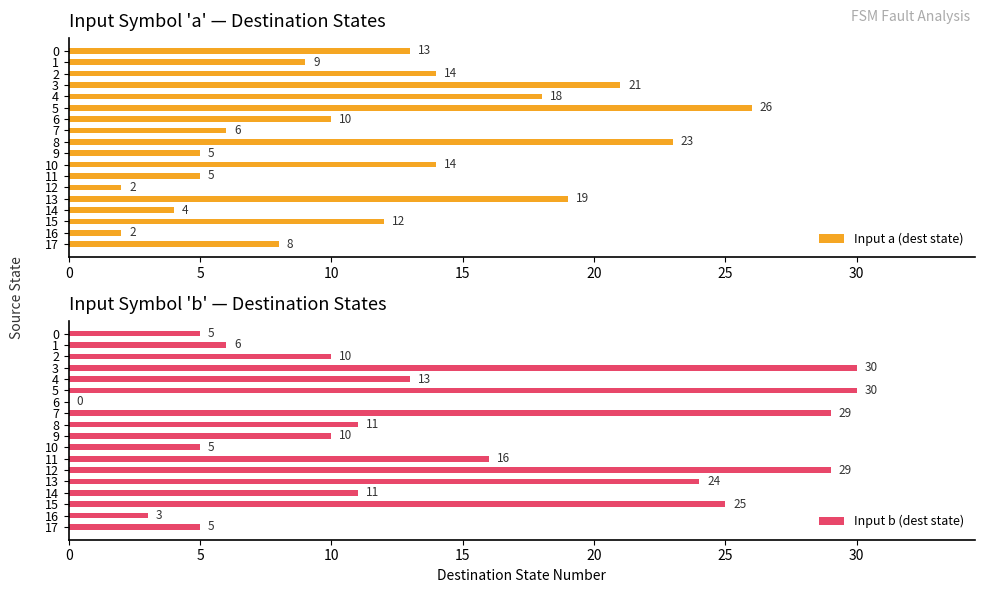

Where is Input b (dest state) nearest to the value 15?

11